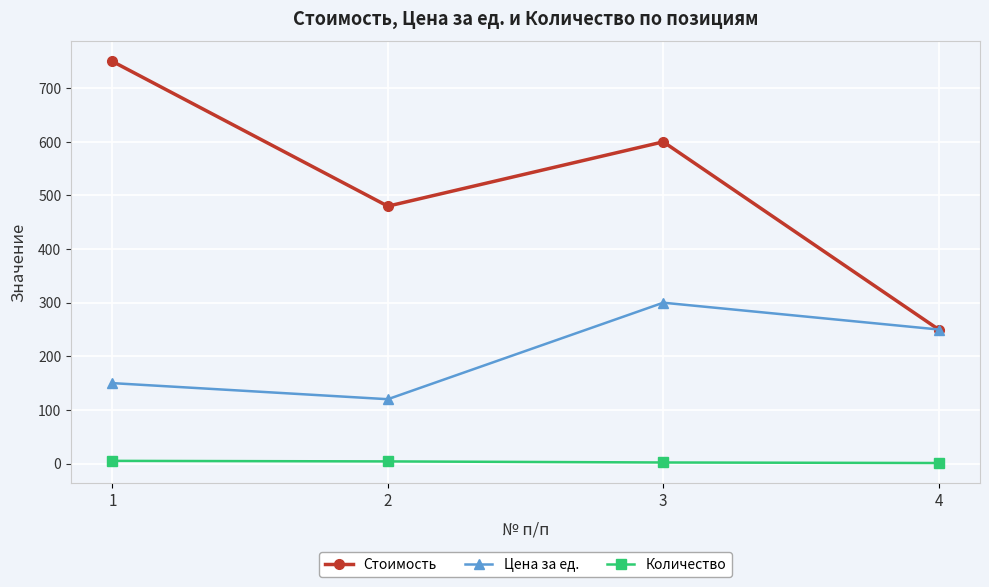

How many series are shown in this chart?

3